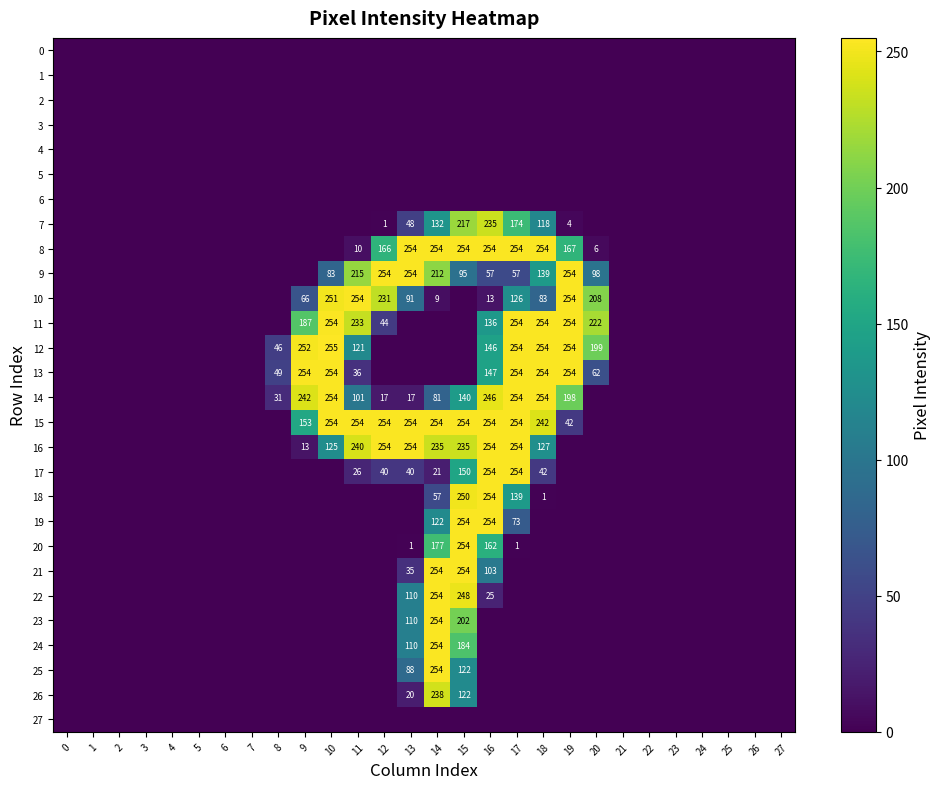

The 8 series shows 357 at 17. True or false?

False